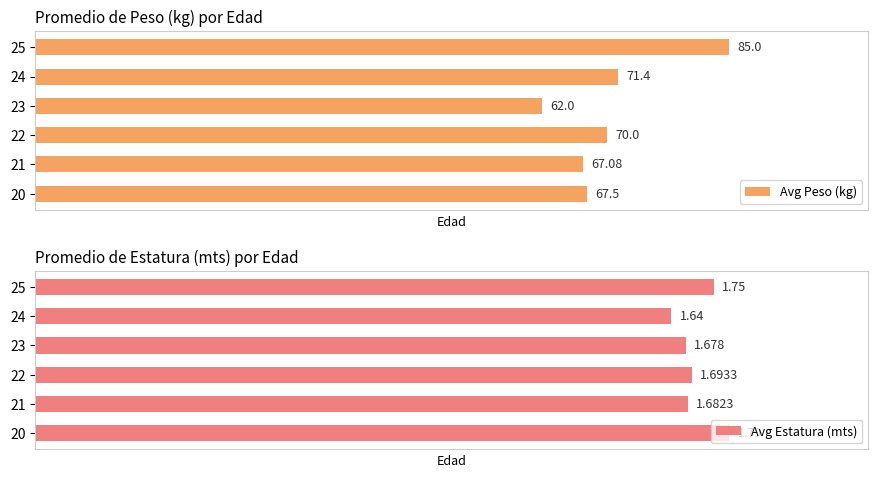

Rank the categories by Avg Peso (kg) value from highest to lowest.

25, 24, 22, 20, 21, 23